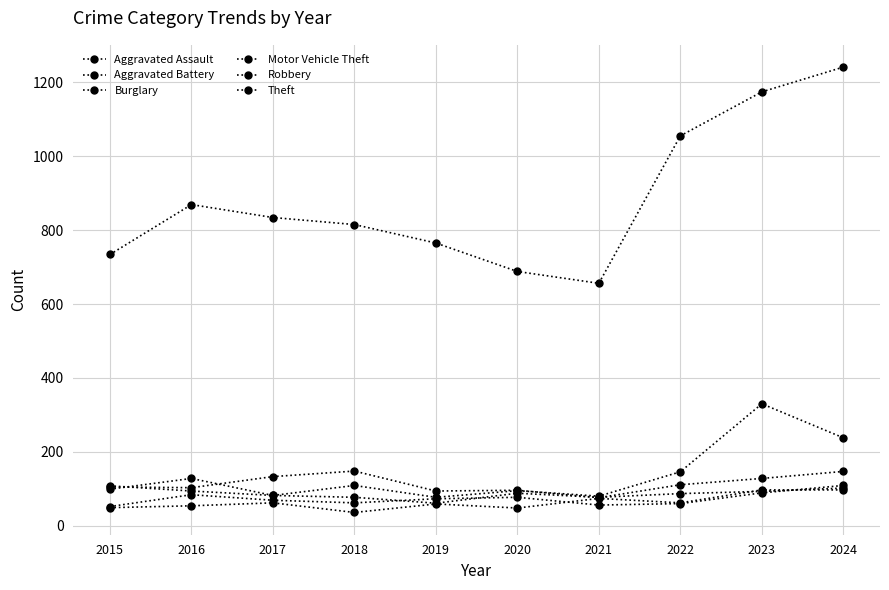

At which category does the chart reach its minimum across all series?

2018